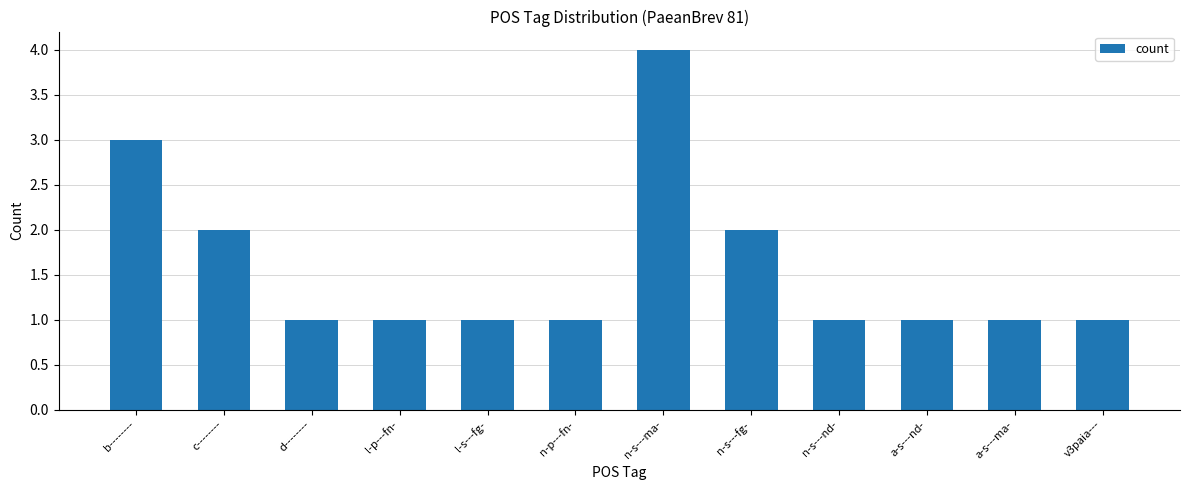

What is the label of the 7th bar from the right?

n-p---fn-